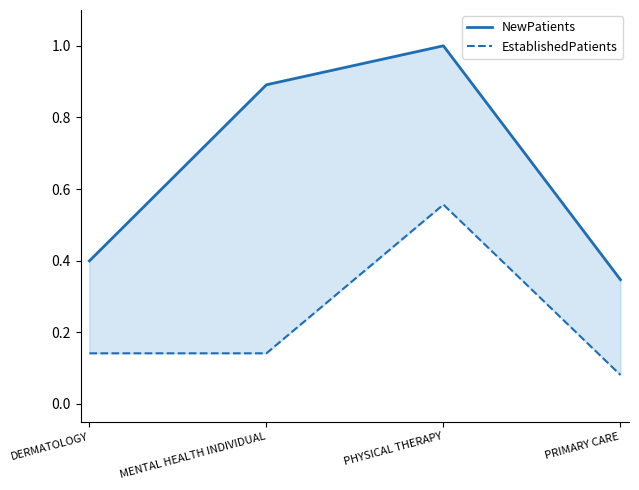

At which label is NewPatients closest to 0?

PRIMARY CARE